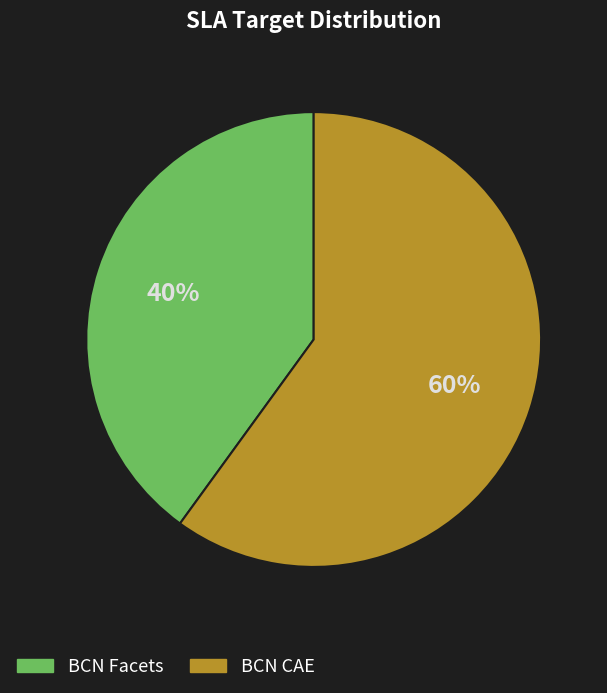

How many slices are in this pie chart?

2